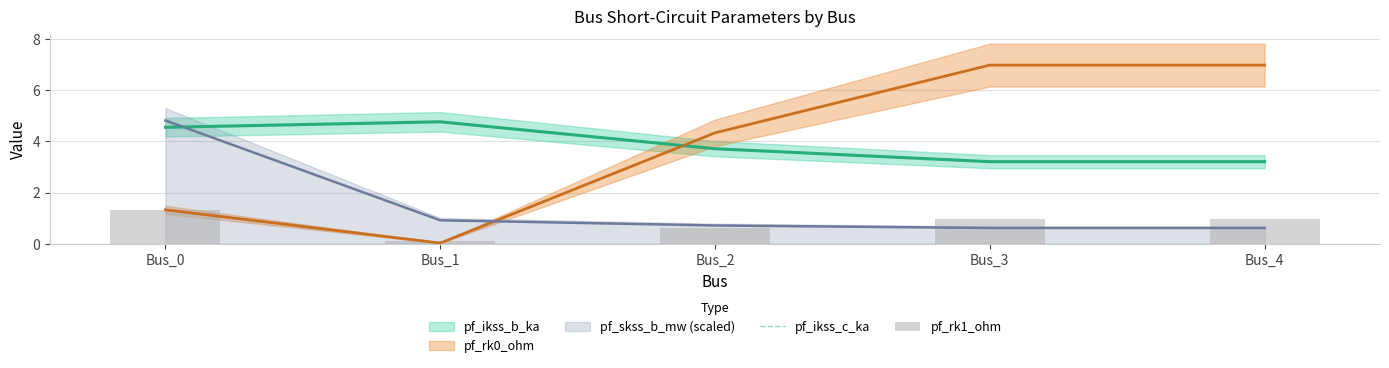

The value of pf_rk1_ohm at Bus_0 is 1.3. True or false?

True